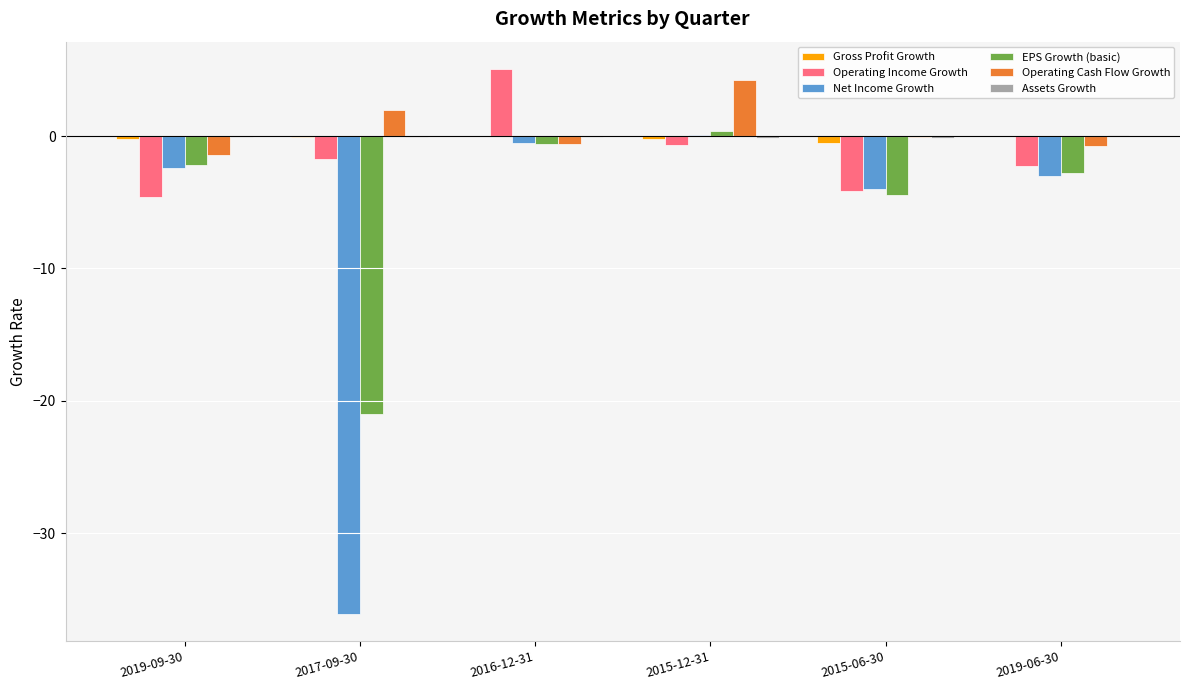

Between 2017-09-30 and 2015-12-31, which series saw the biggest shift?

Net Income Growth